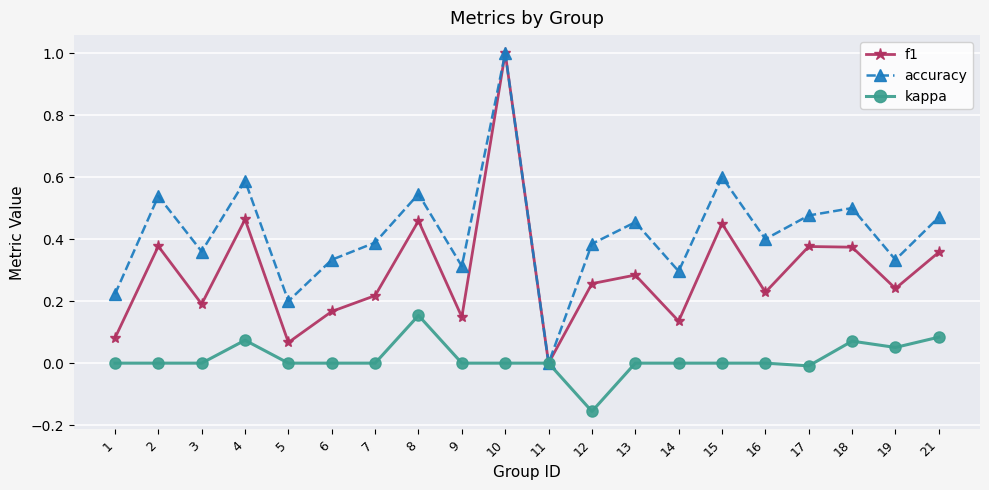

Which series has the largest total across all categories?

accuracy